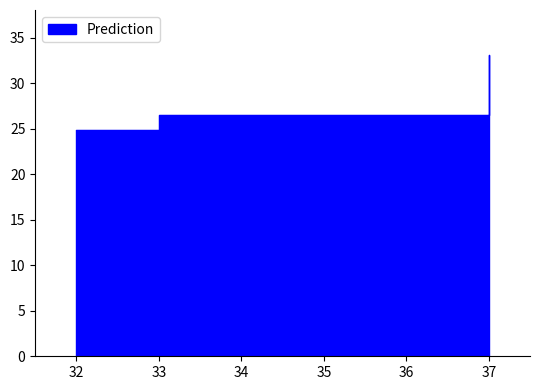

List the labels in order of value, smallest first.

32, 33, 37